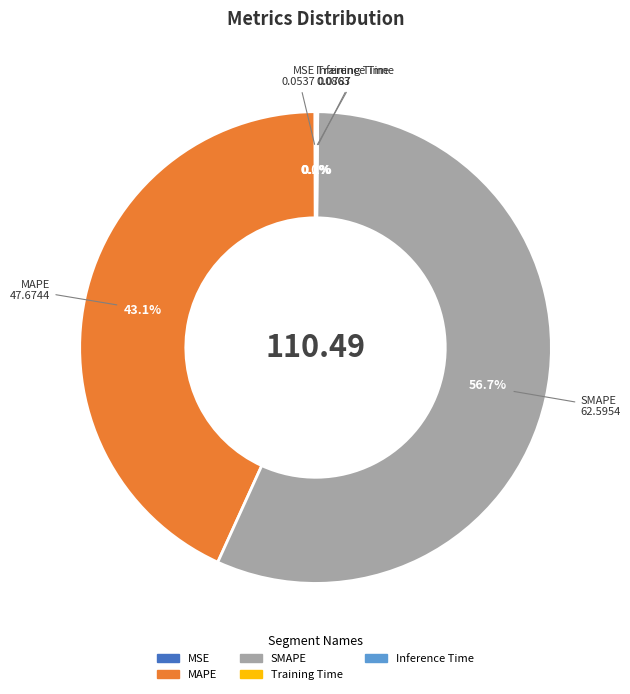

Which category accounts for the majority?

SMAPE